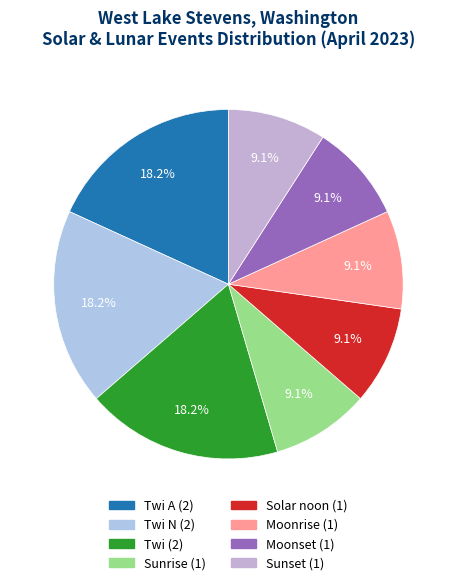

Count the number of slices in the pie.

8